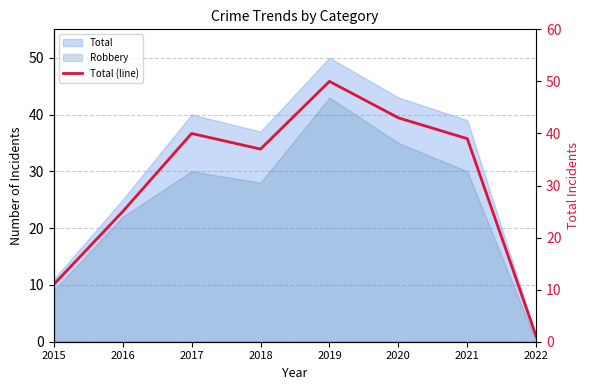

True or false: the data shows 43 at 2020.

True